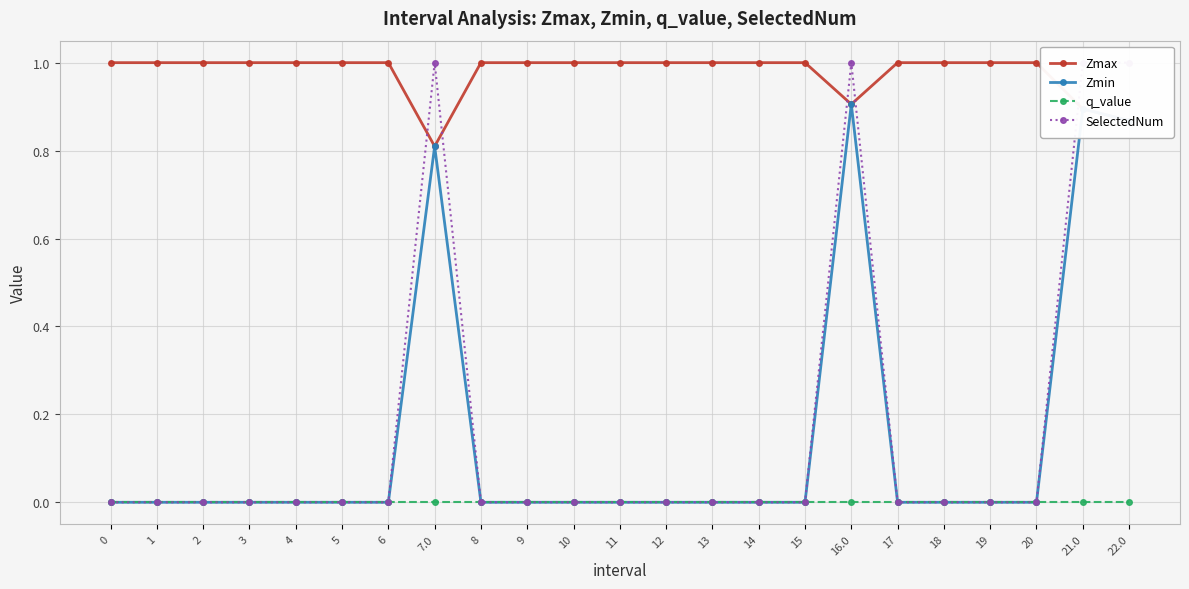

Does the chart display data point markers on the line(s)?

Yes